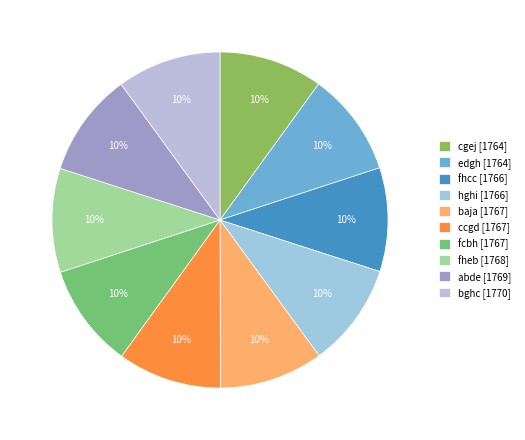

Is ccgd the majority of the pie?

No